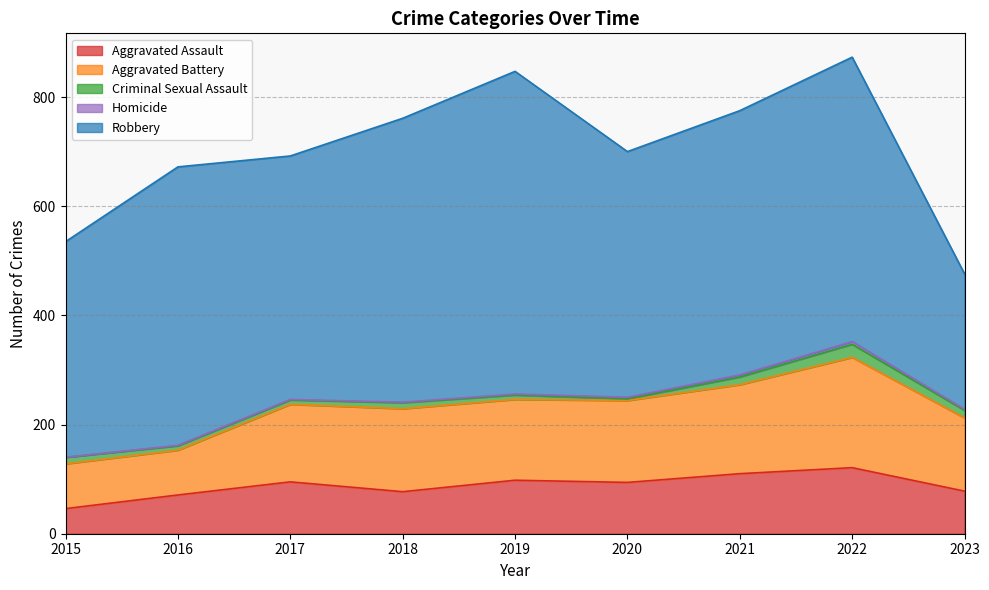

In Aggravated Assault, how many points are higher than both neighbors (excluding endpoints)?

3